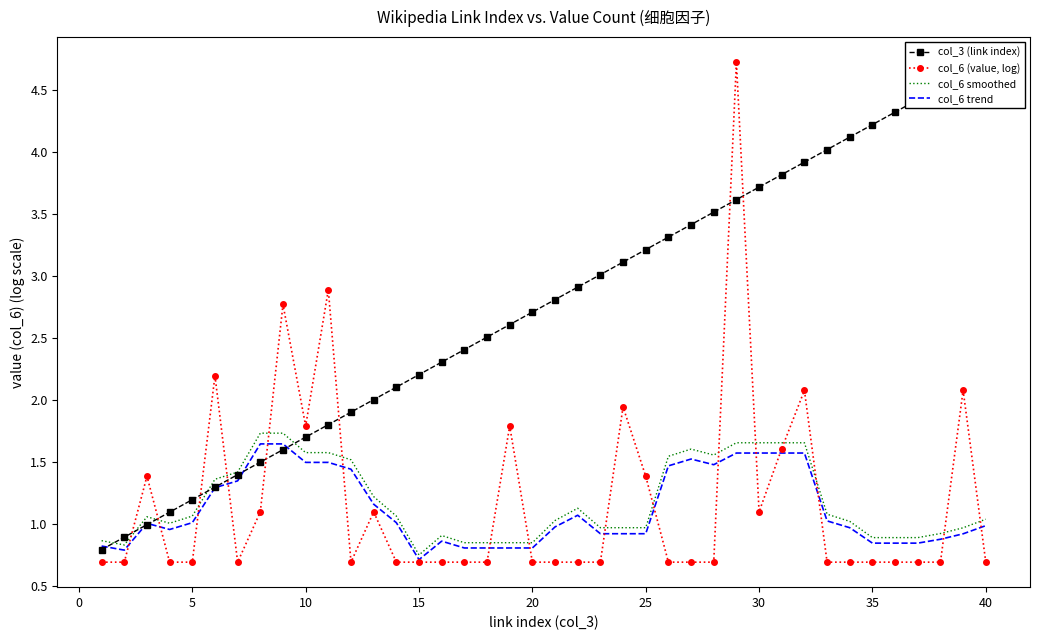

Is it true that col_6 (value, log) equals 0.7 at 40?

True